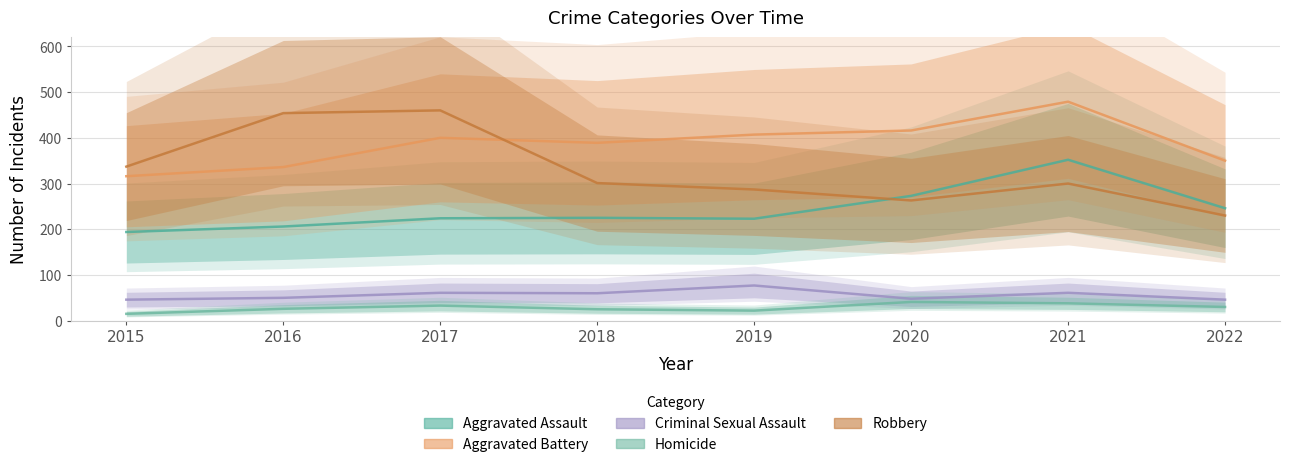

At which category does Criminal Sexual Assault reach its first local peak?

2017